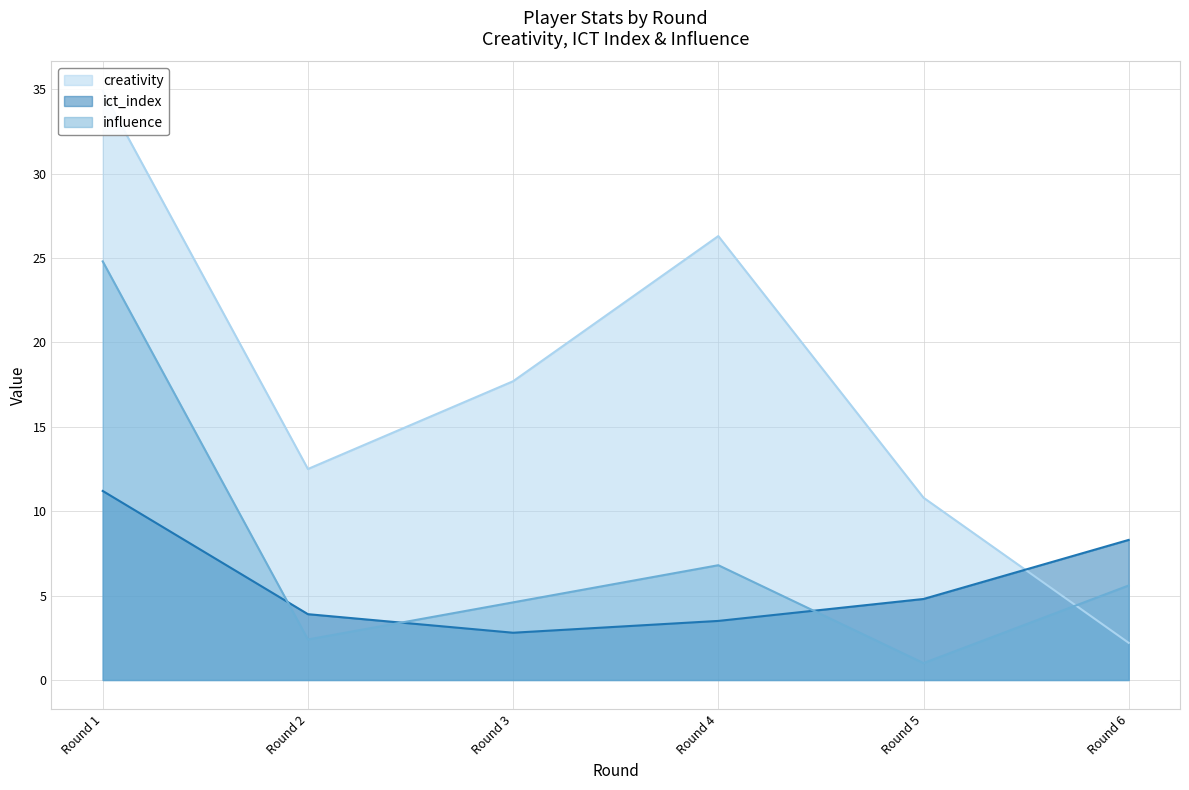

The value of influence at Round 6 is 5.6. True or false?

True